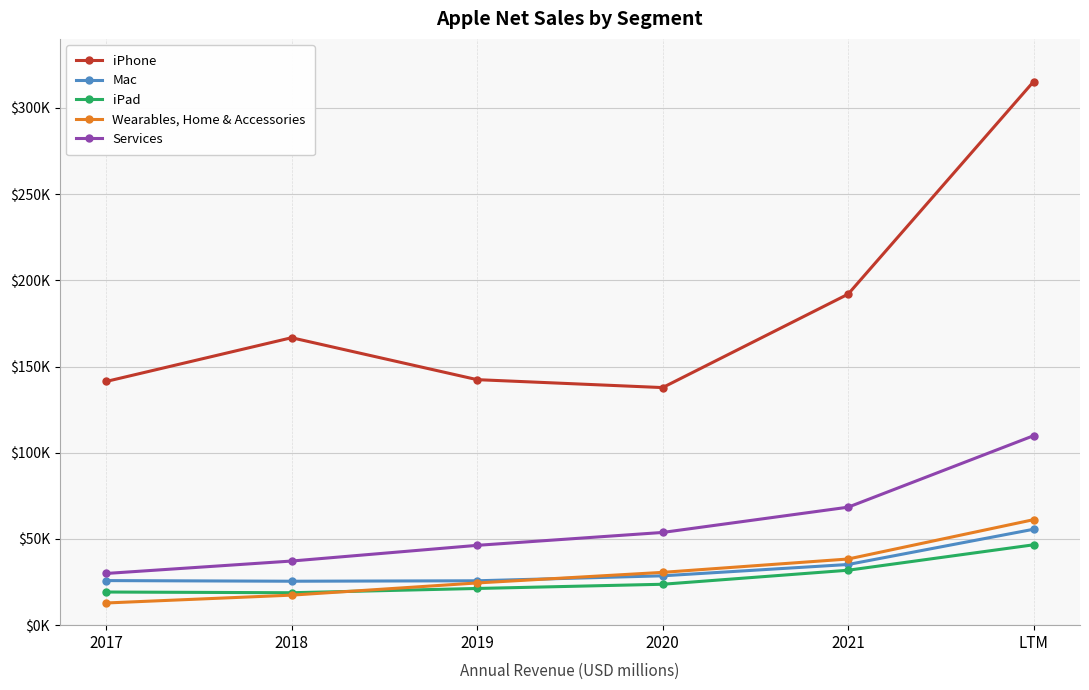

Is this an area chart (filled region under the line)?

No